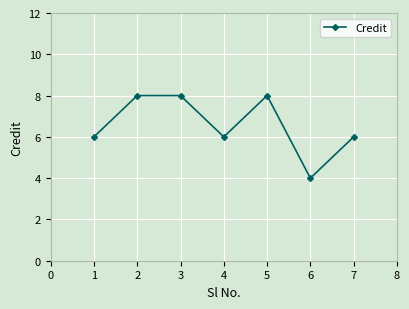

Is this an area chart (filled region under the line)?

No